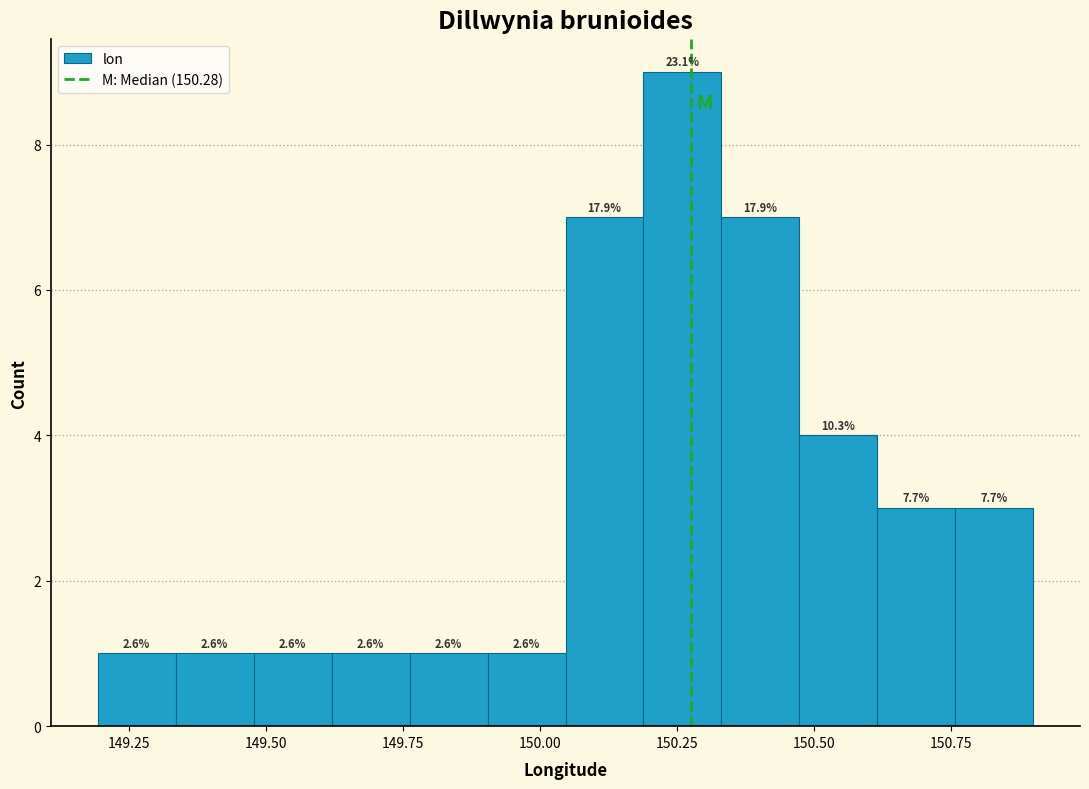

Read against the x-axis, roughly where is the centre of the tallest bar?

150.25